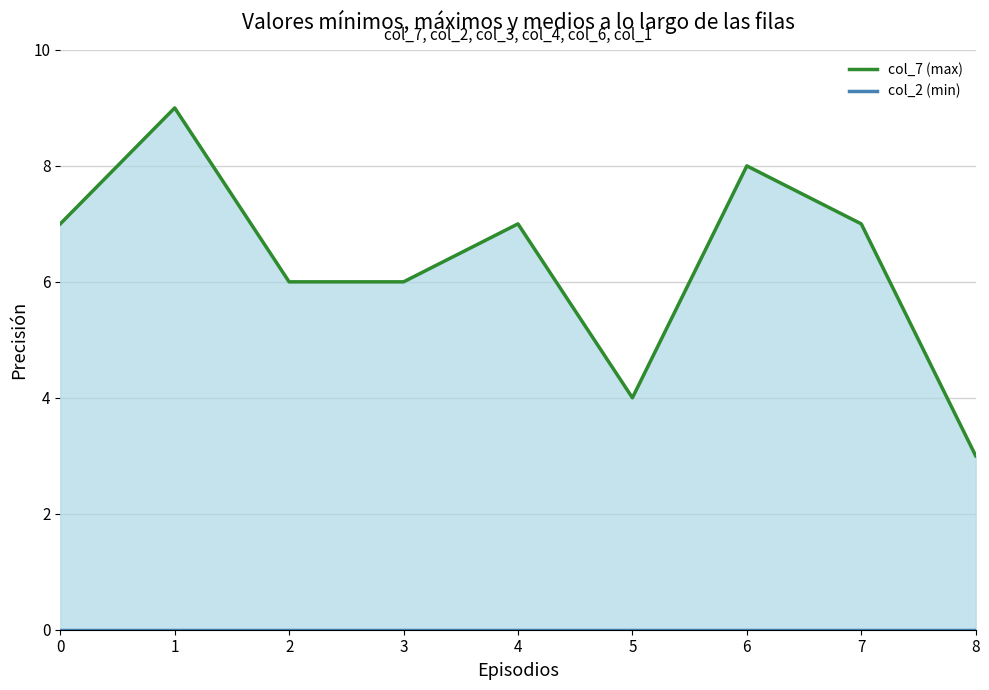

What is the greatest value displayed?

9